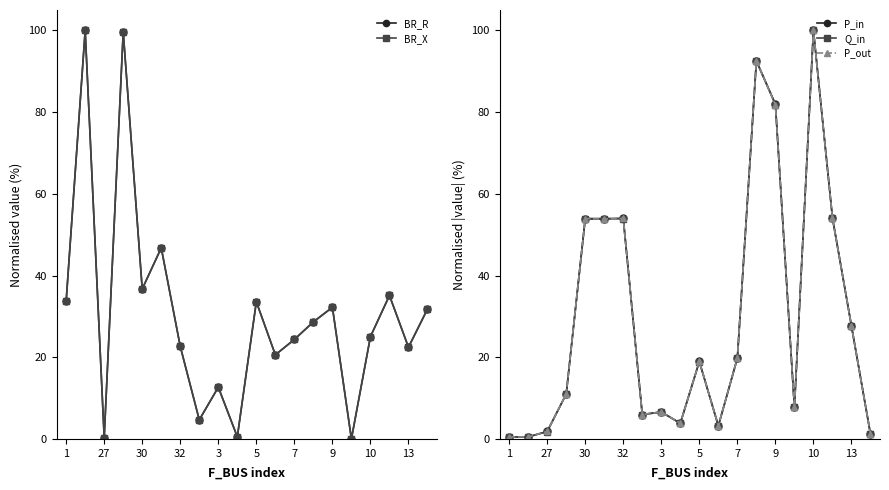

The value of BR_X at 17 is 35.1. True or false?

True